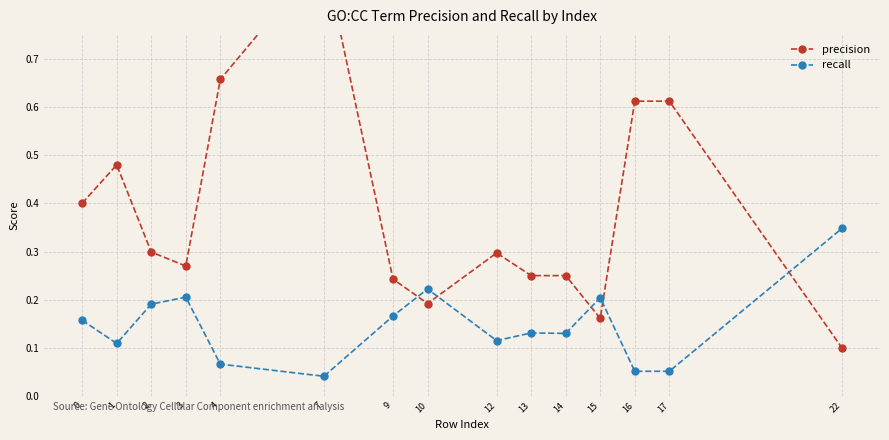

Read the precision value at 10.

0.2